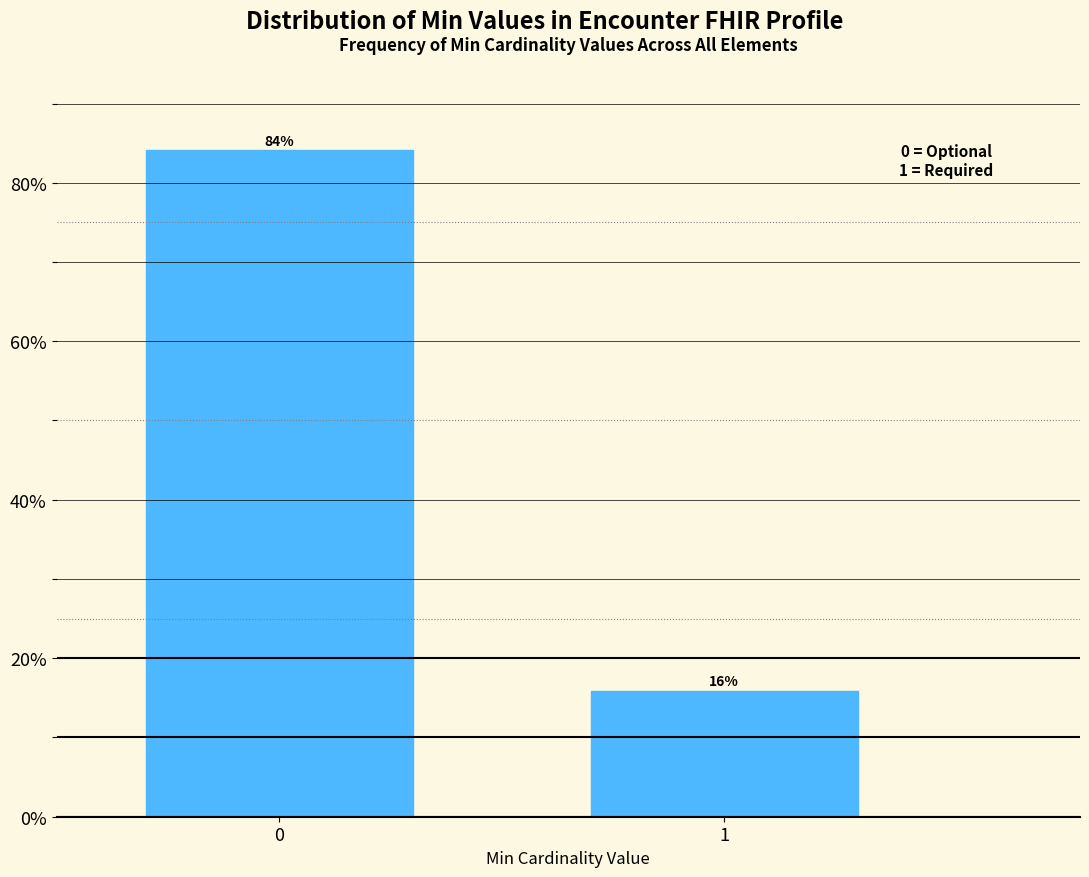

What is the approximate value at 0?

84.1